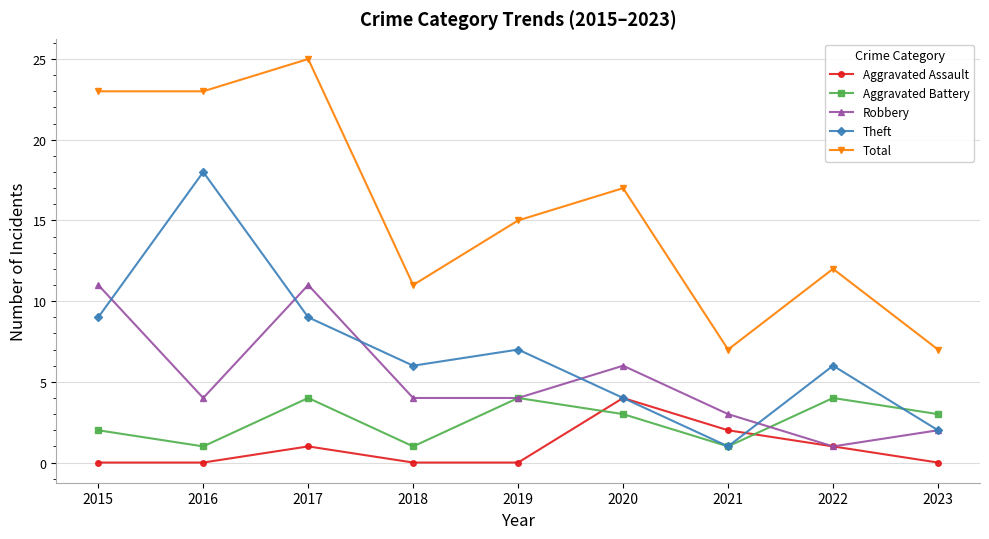

Reading left to right, extract all data points from this chart.

Aggravated Assault: 2015=0	2016=0	2017=1	2018=0	2019=0	2020=4	2021=2	2022=1	2023=0
Aggravated Battery: 2015=2	2016=1	2017=4	2018=1	2019=4	2020=3	2021=1	2022=4	2023=3
Robbery: 2015=11	2016=4	2017=11	2018=4	2019=4	2020=6	2021=3	2022=1	2023=2
Theft: 2015=9	2016=18	2017=9	2018=6	2019=7	2020=4	2021=1	2022=6	2023=2
Total: 2015=23	2016=23	2017=25	2018=11	2019=15	2020=17	2021=7	2022=12	2023=7